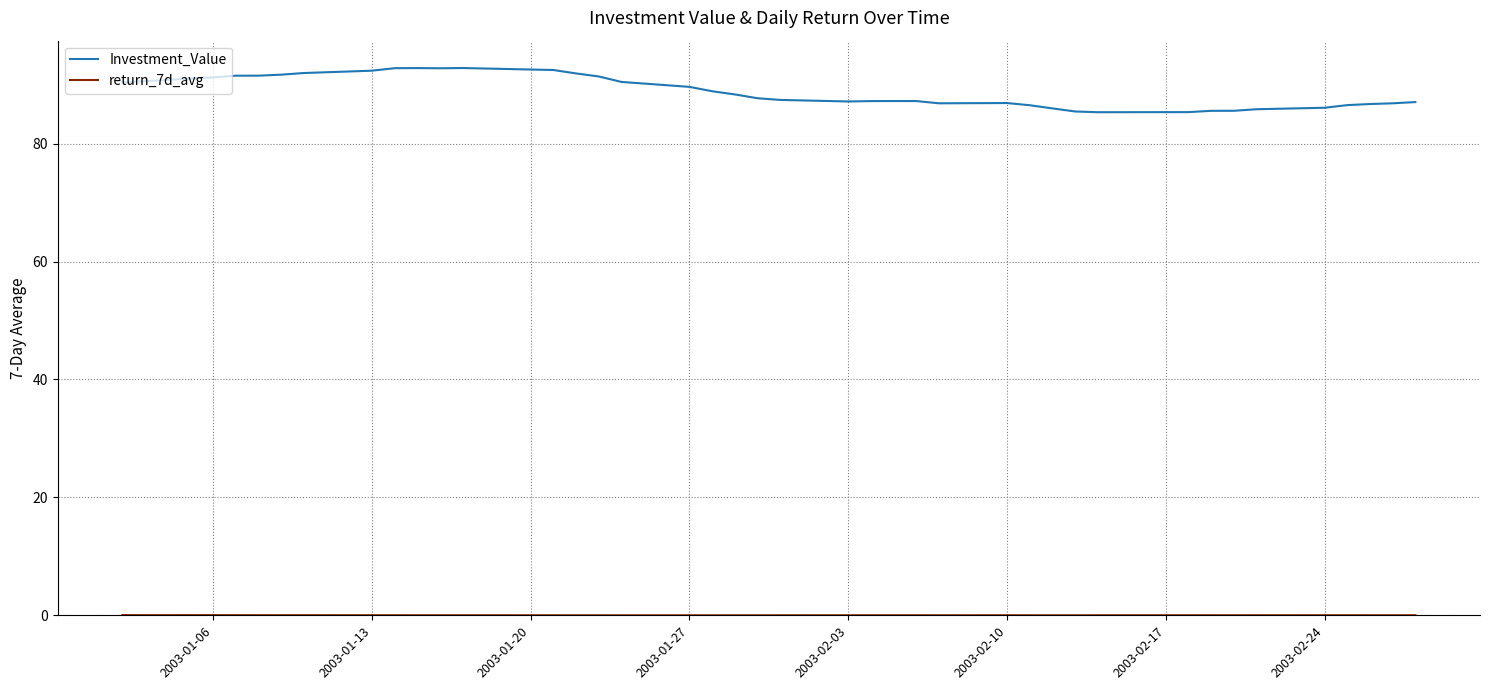

Which series has the largest total across all categories?

Investment_Value